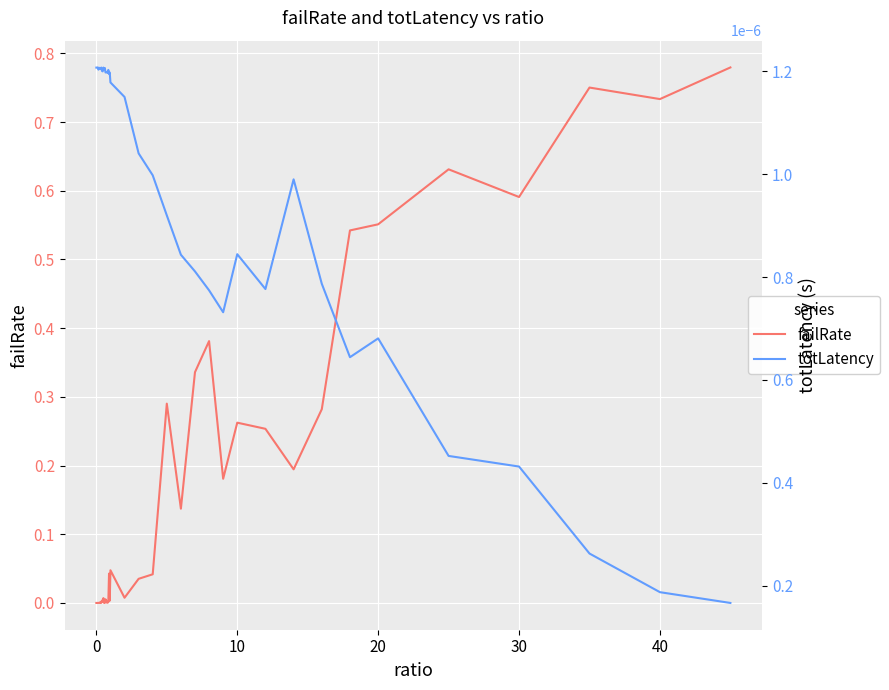

How many interior local valleys does the totLatency series have?

10